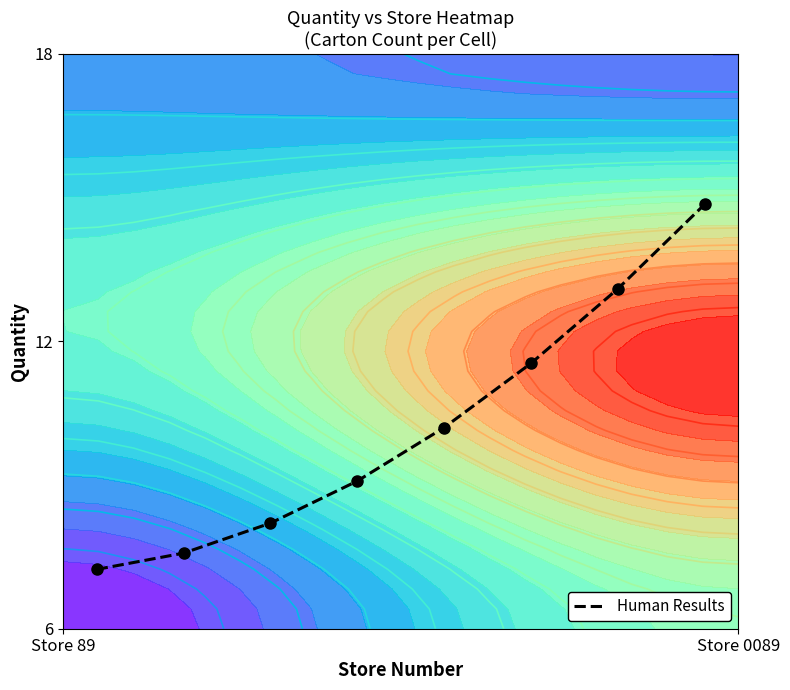

True or false: the data shows 1.1 at 7.

False